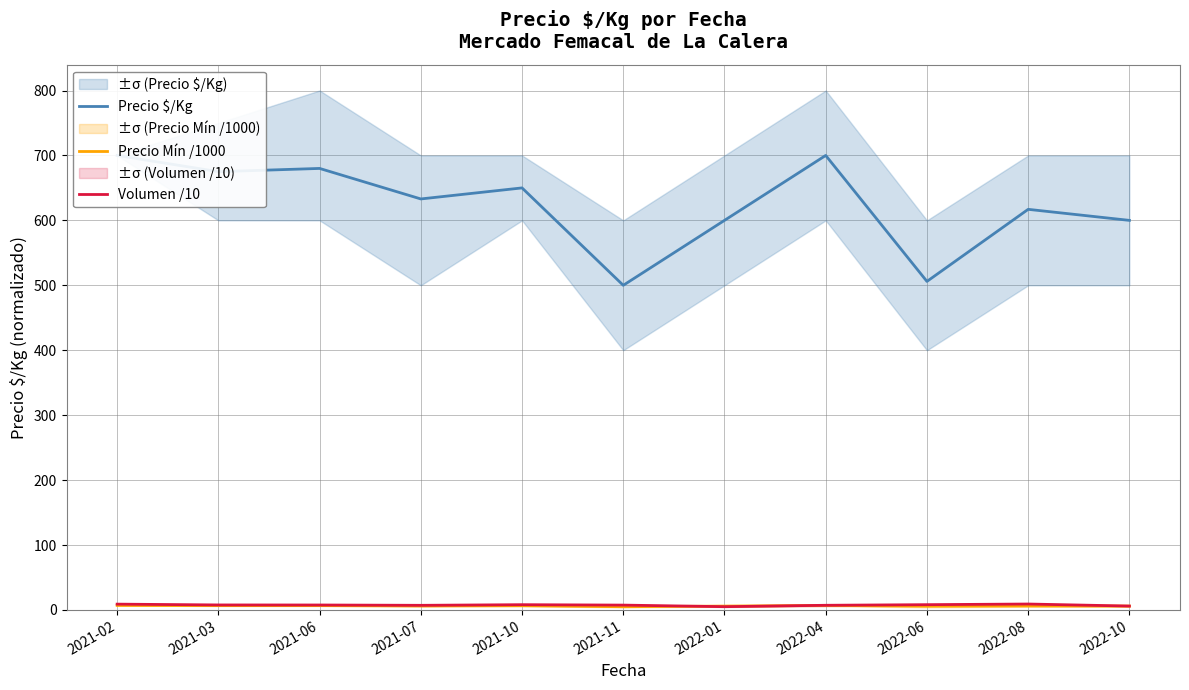

Where is Precio Mín /1000 nearest to the value 6?

2022-01